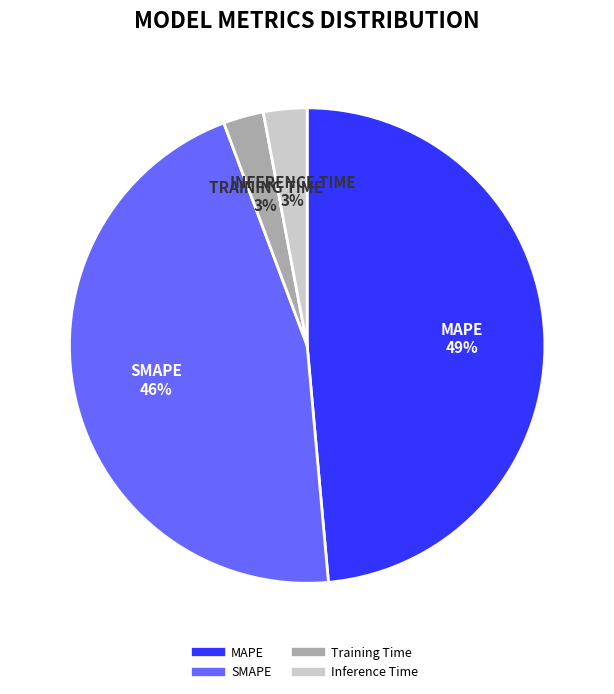

Is MAPE the majority of the pie?

No